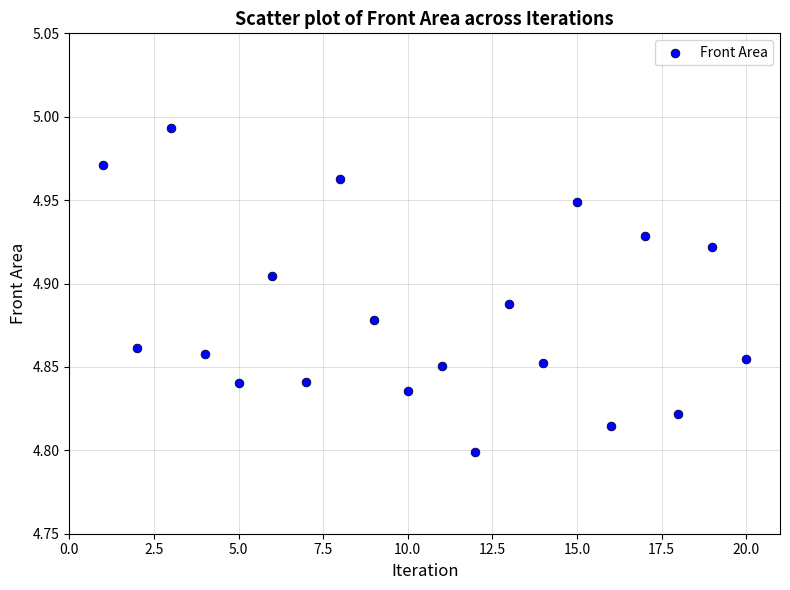

What is the range of X values (max minus min)?

19.0